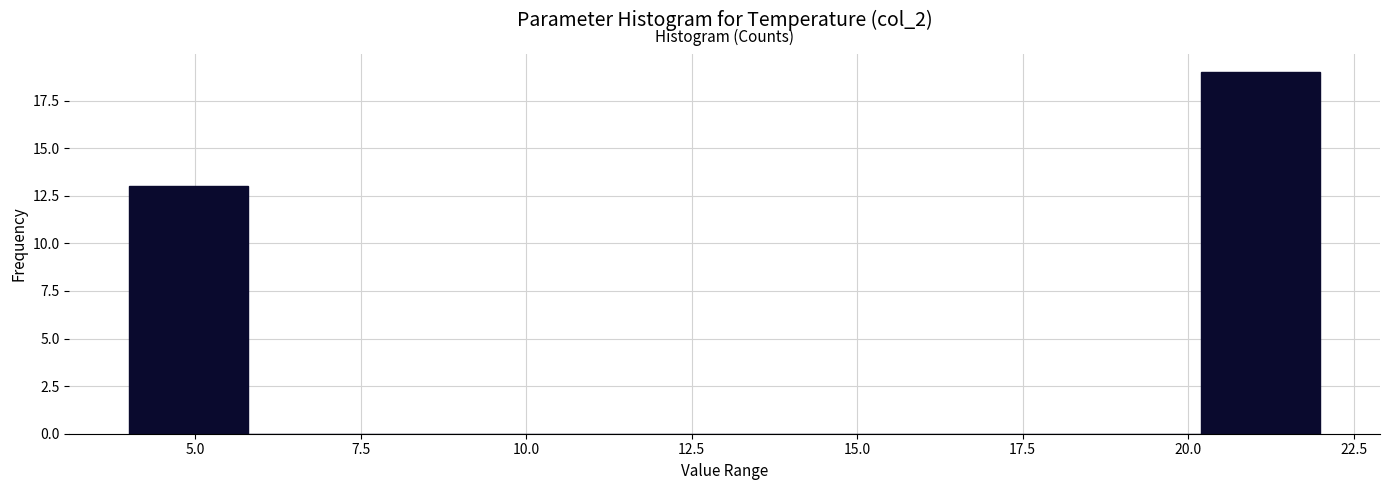

Around what value on the x-axis is the tallest bar? Give the approximate position of its centre, as read against the axis.

21.0